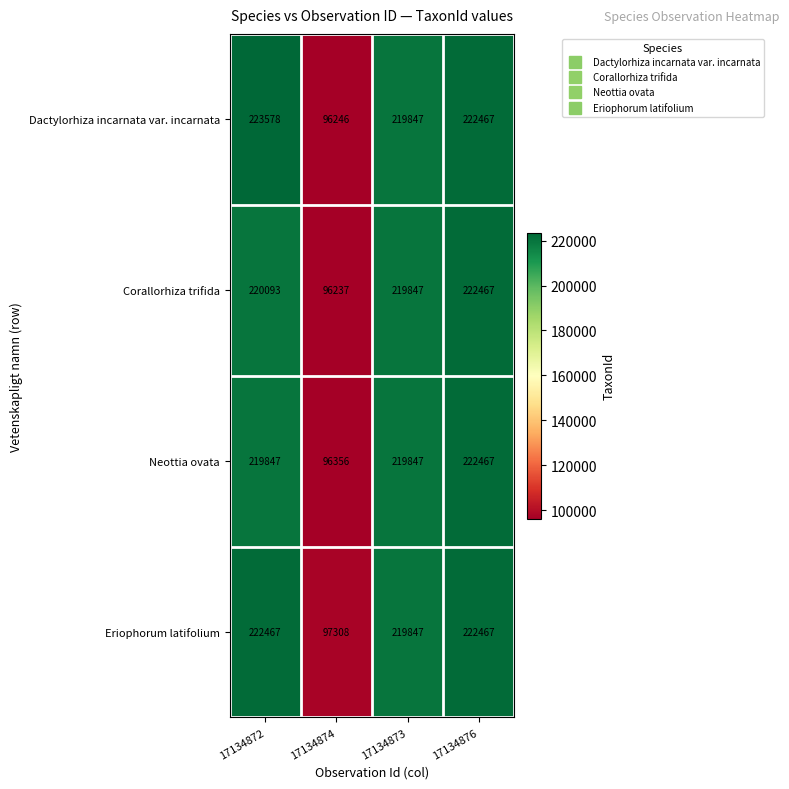

Which series has the widest spread of values?

Dactylorhiza incarnata var. incarnata